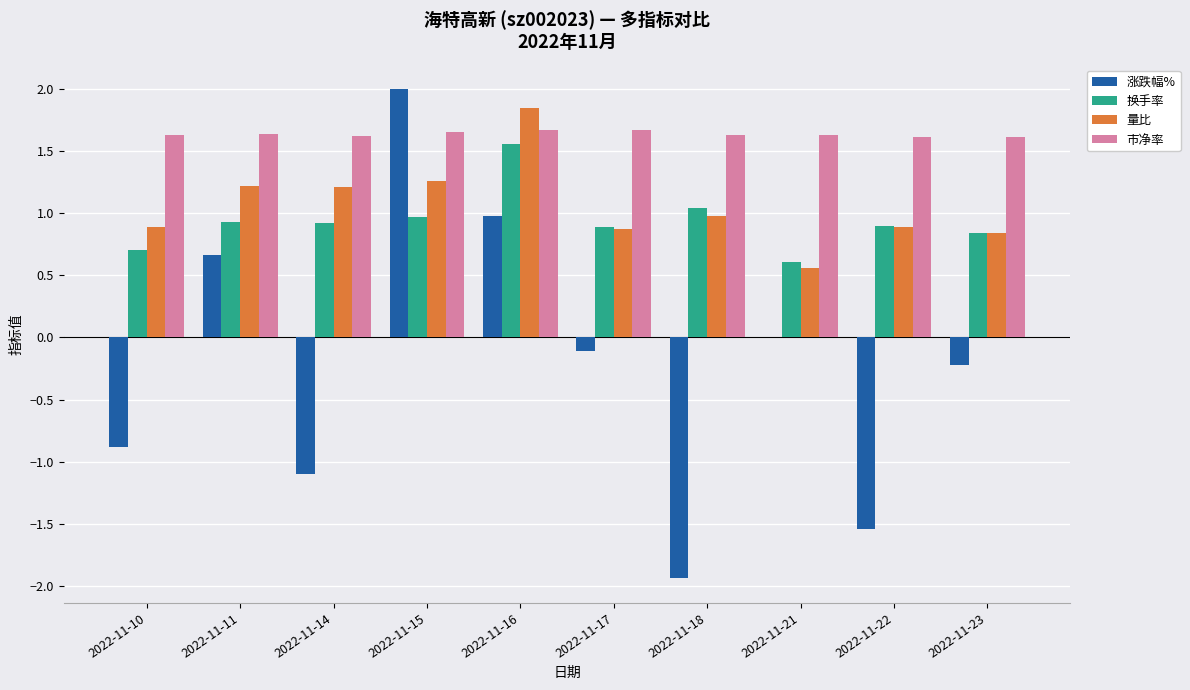

How many distinct data groups are displayed?

4